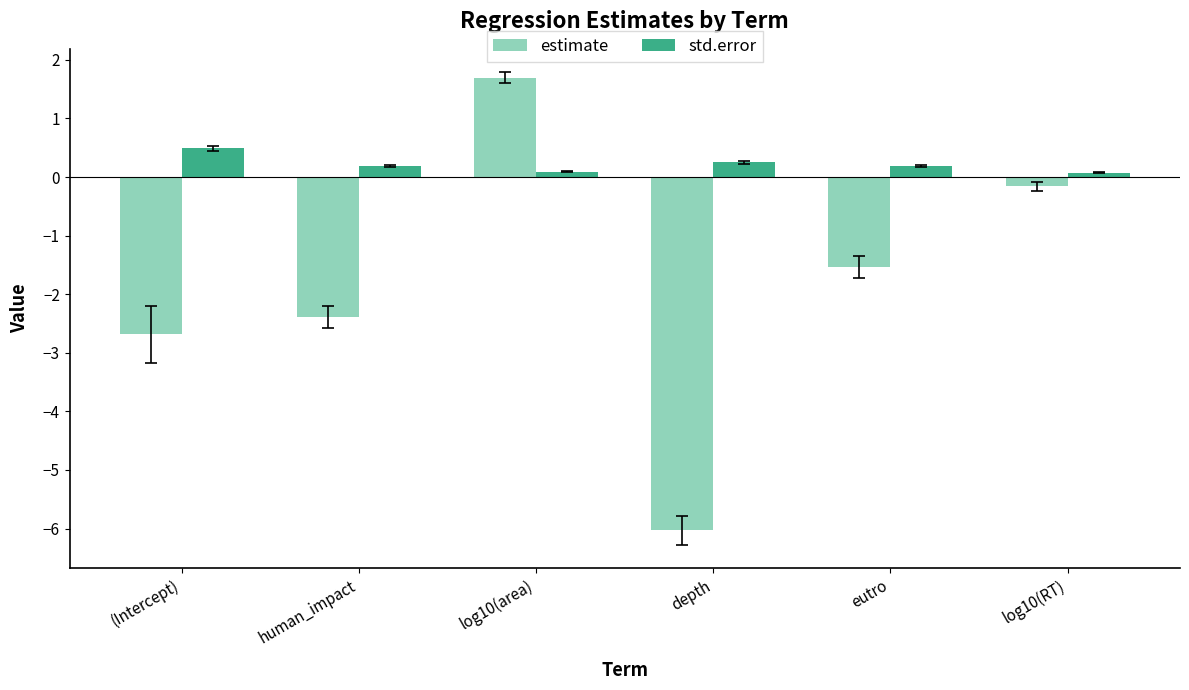

Between human_impact and log10(RT), which series saw the biggest shift?

estimate